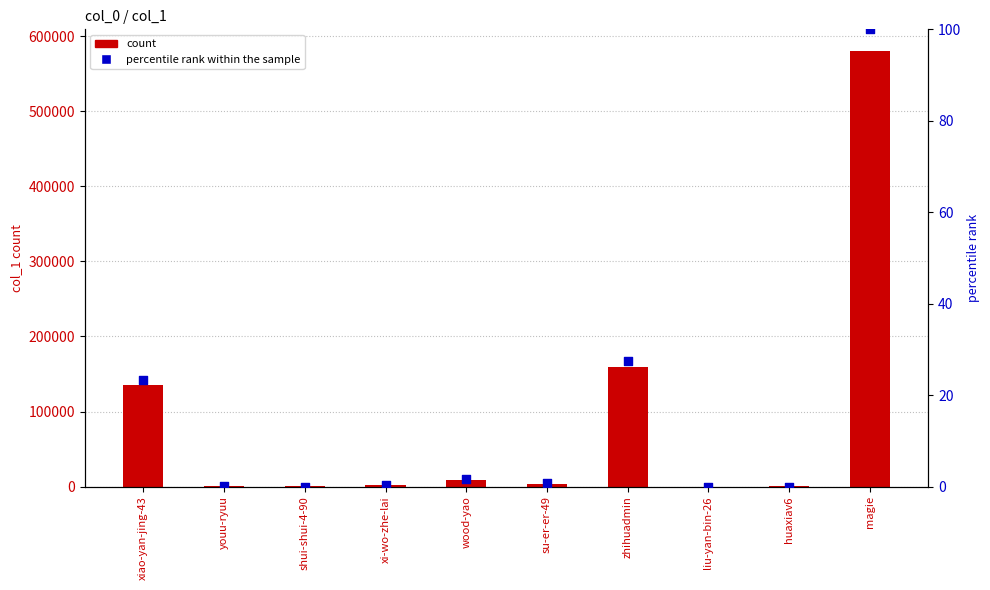

Which series reaches the minimum Y coordinate?

percentile rank within the sample